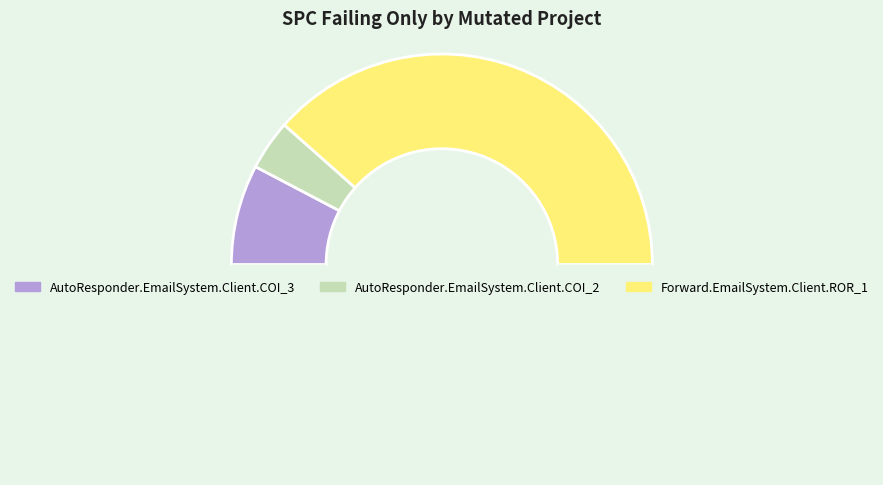

How many slices are in this pie chart?

4